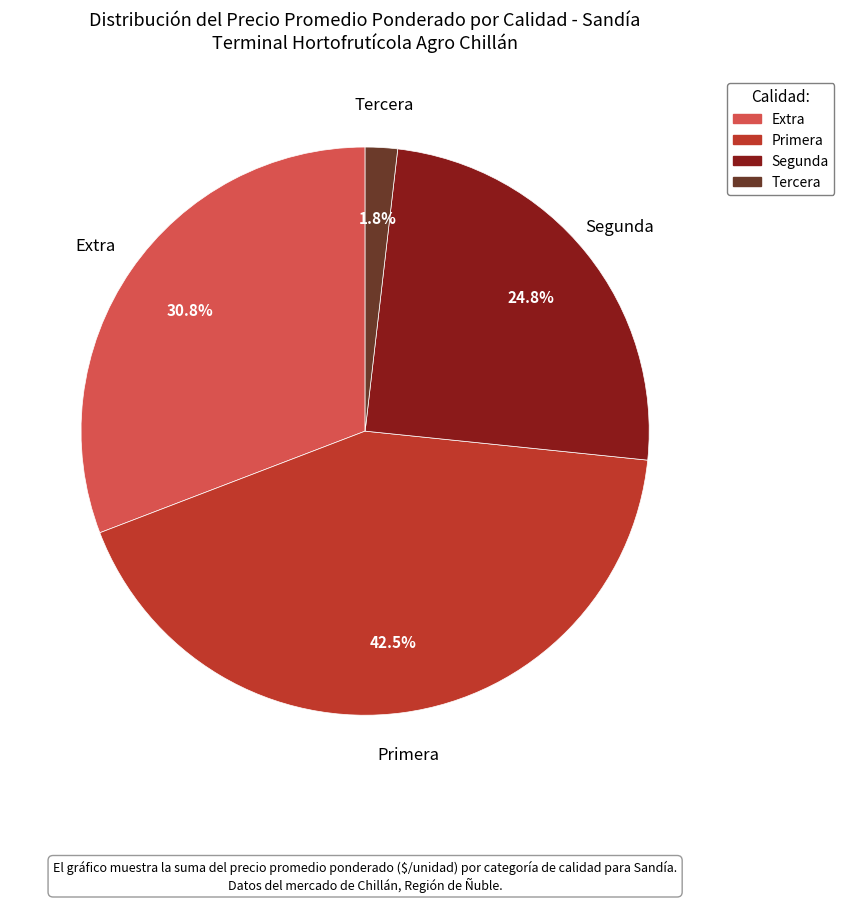

Is there a majority slice in this chart?

No